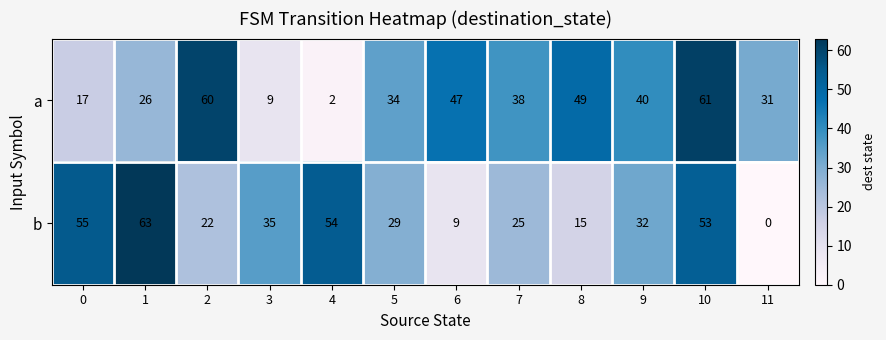

What is the sum of all a values?

414